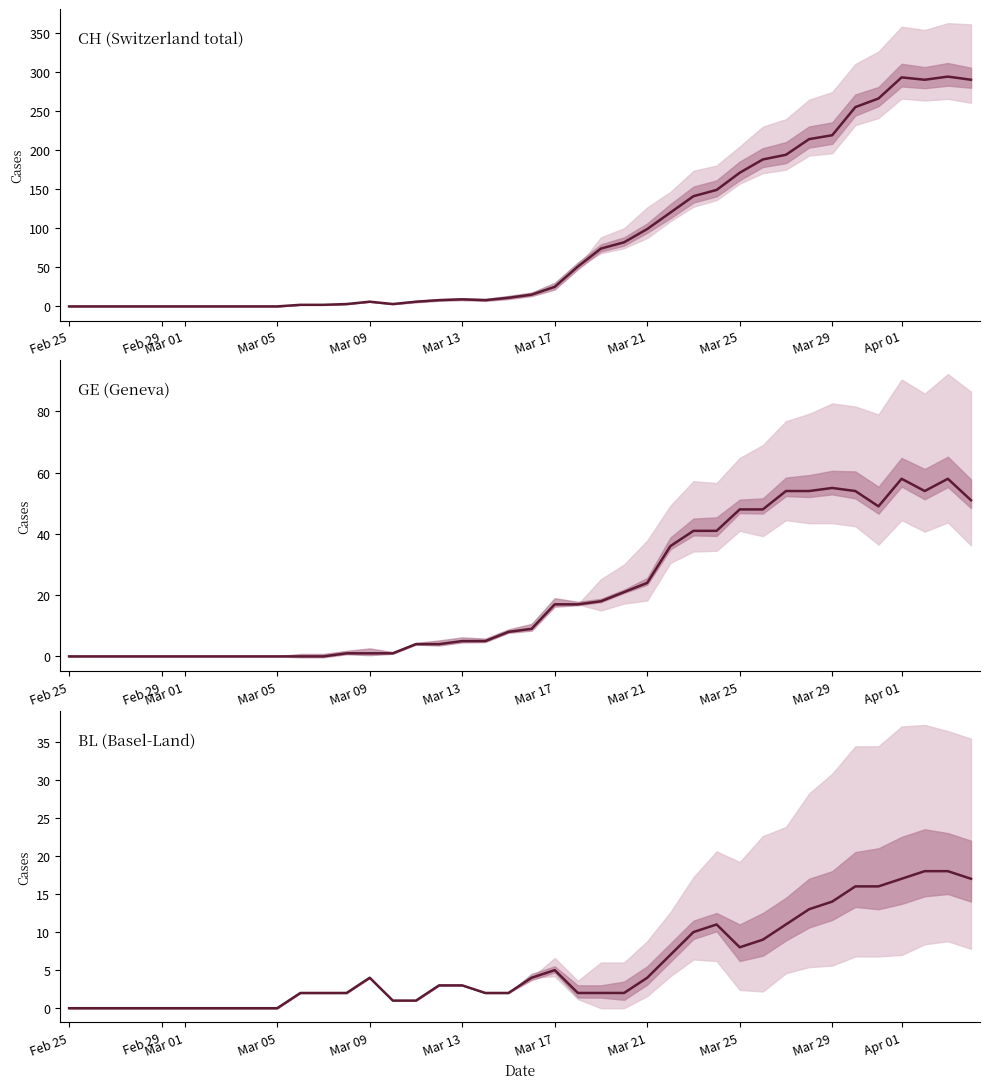

Which series has the largest total across all categories?

CH (total)